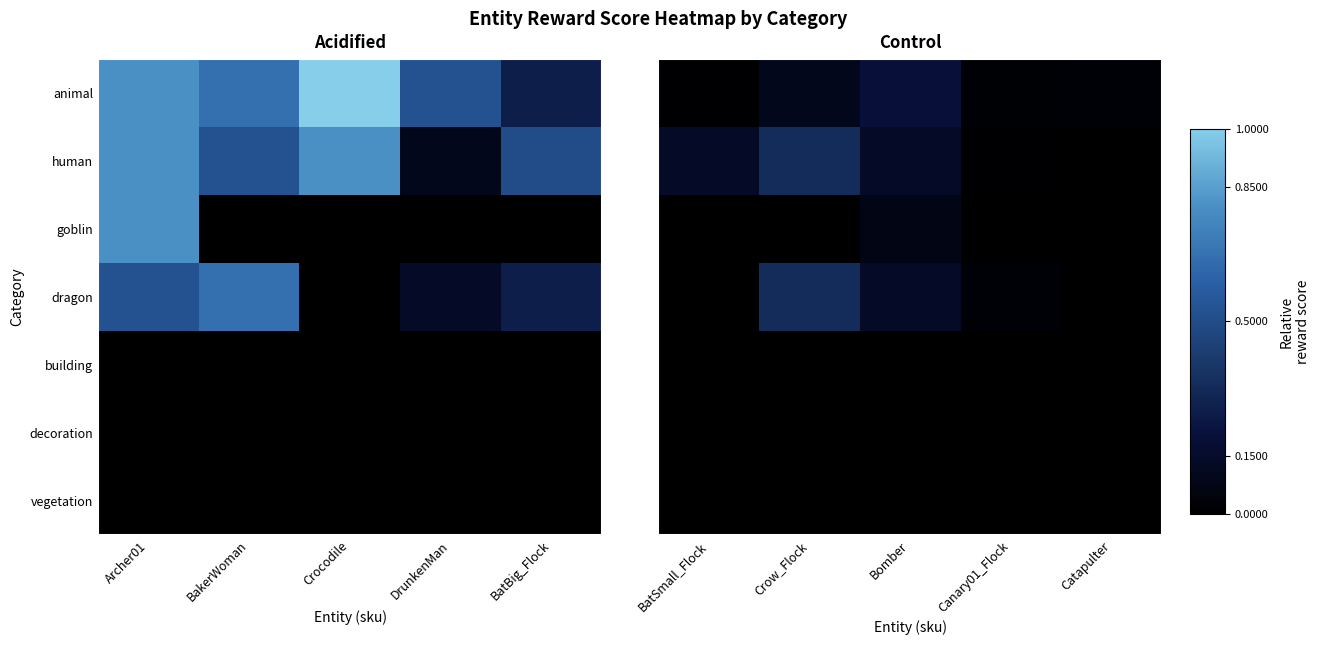

Which series has the largest range (max minus min)?

human